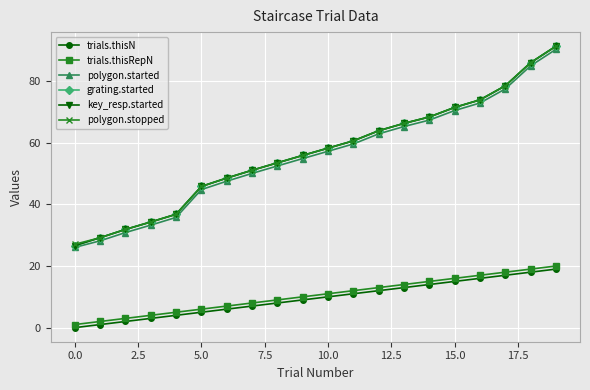

Does the chart have visible grid lines?

Yes